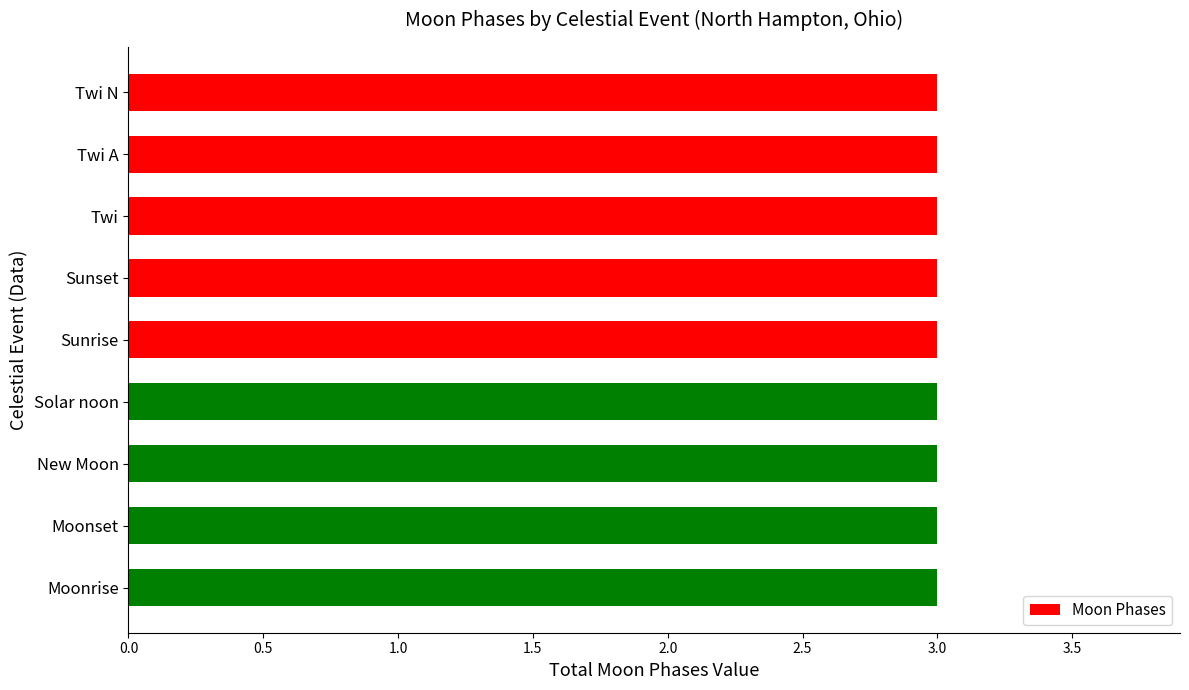

The value at Twi is 1. True or false?

False